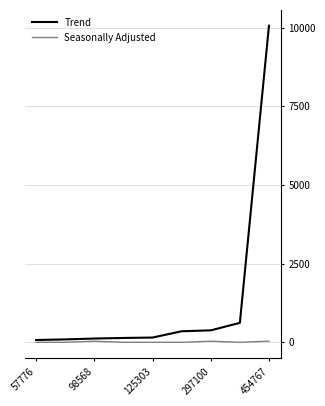

Which series has the widest spread of values?

Trend